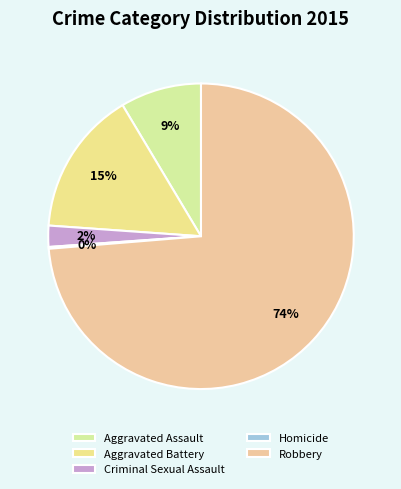

Which slice is the largest?

Robbery